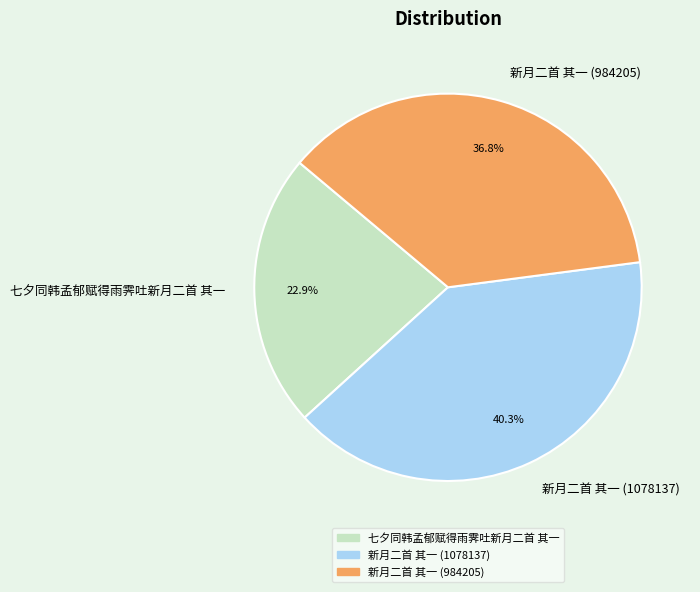

Rank the categories by value from highest to lowest.

新月二首 其一 (1078137), 新月二首 其一 (984205), 七夕同韩孟郁赋得雨霁吐新月二首 其一